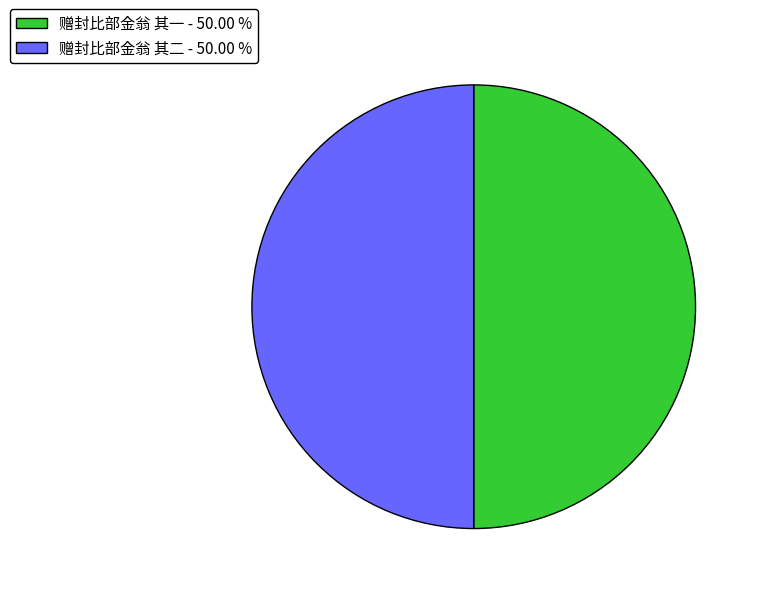

Combined, do 赠封比部金翁 其二 - 50.00 % and 赠封比部金翁 其一 - 50.00 % account for over 50%?

Yes